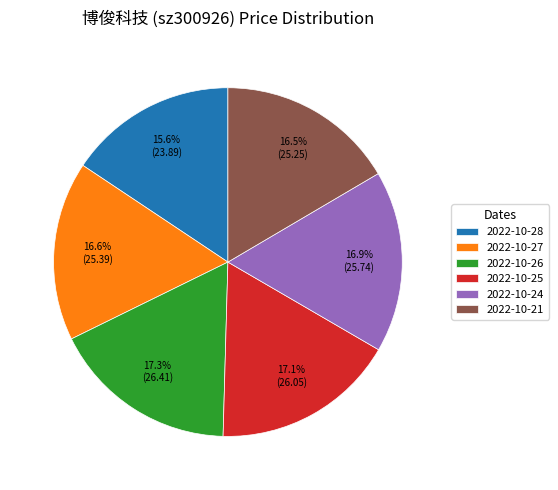

To the nearest percent, what is the average slice percentage?

17%